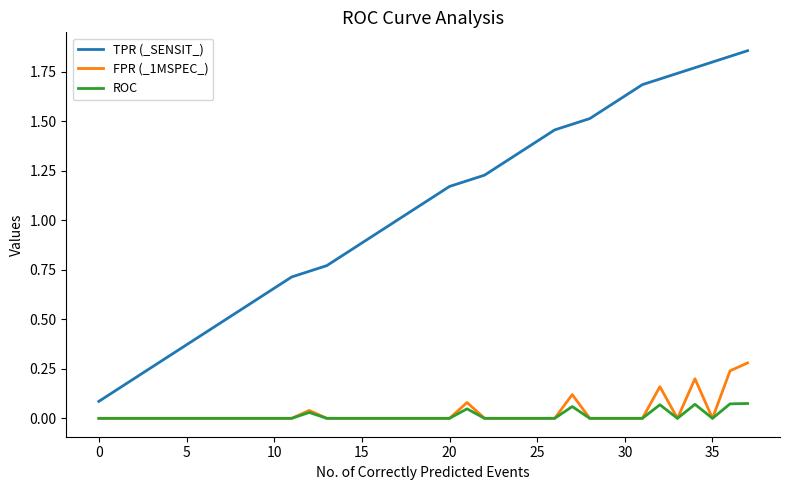

List the series in order of their peak value, highest first.

TPR (_SENSIT_), FPR (_1MSPEC_), ROC